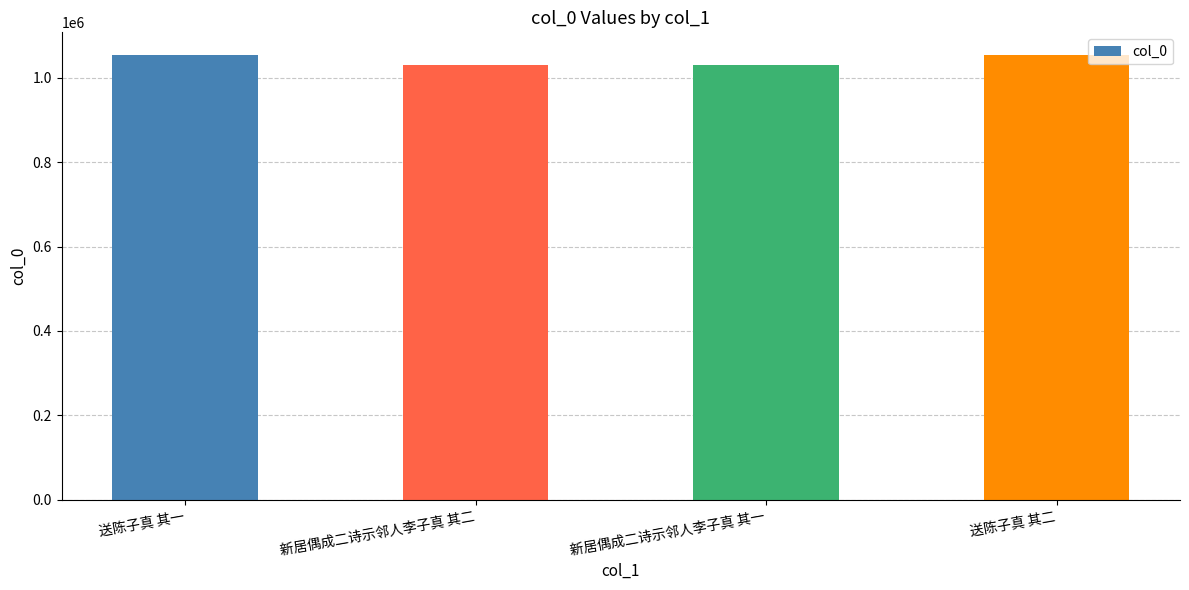

The value at 新居偶成二诗示邻人李子真 其一 is 273520. True or false?

False